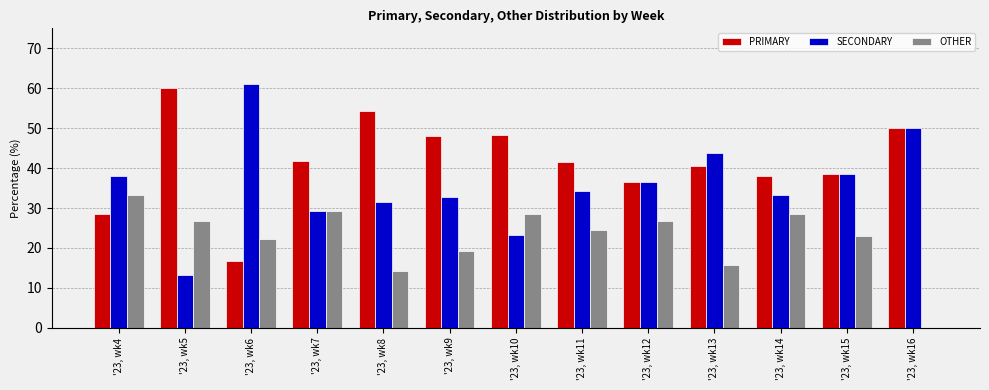

The value of OTHER at '23, wk16 is -15.2. True or false?

False